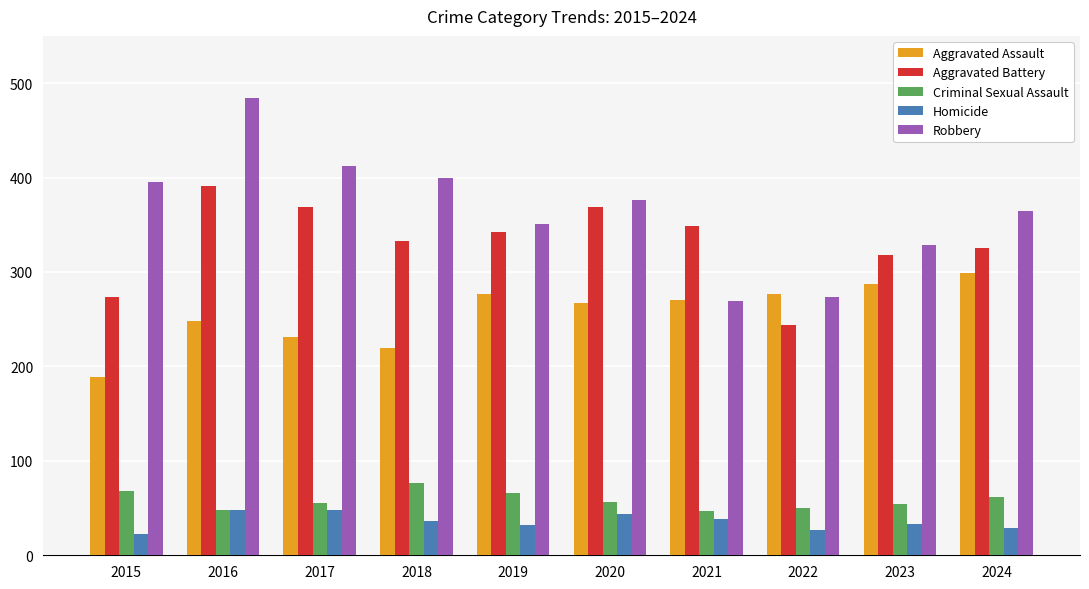

The Aggravated Assault series shows 370 at 2018. True or false?

False